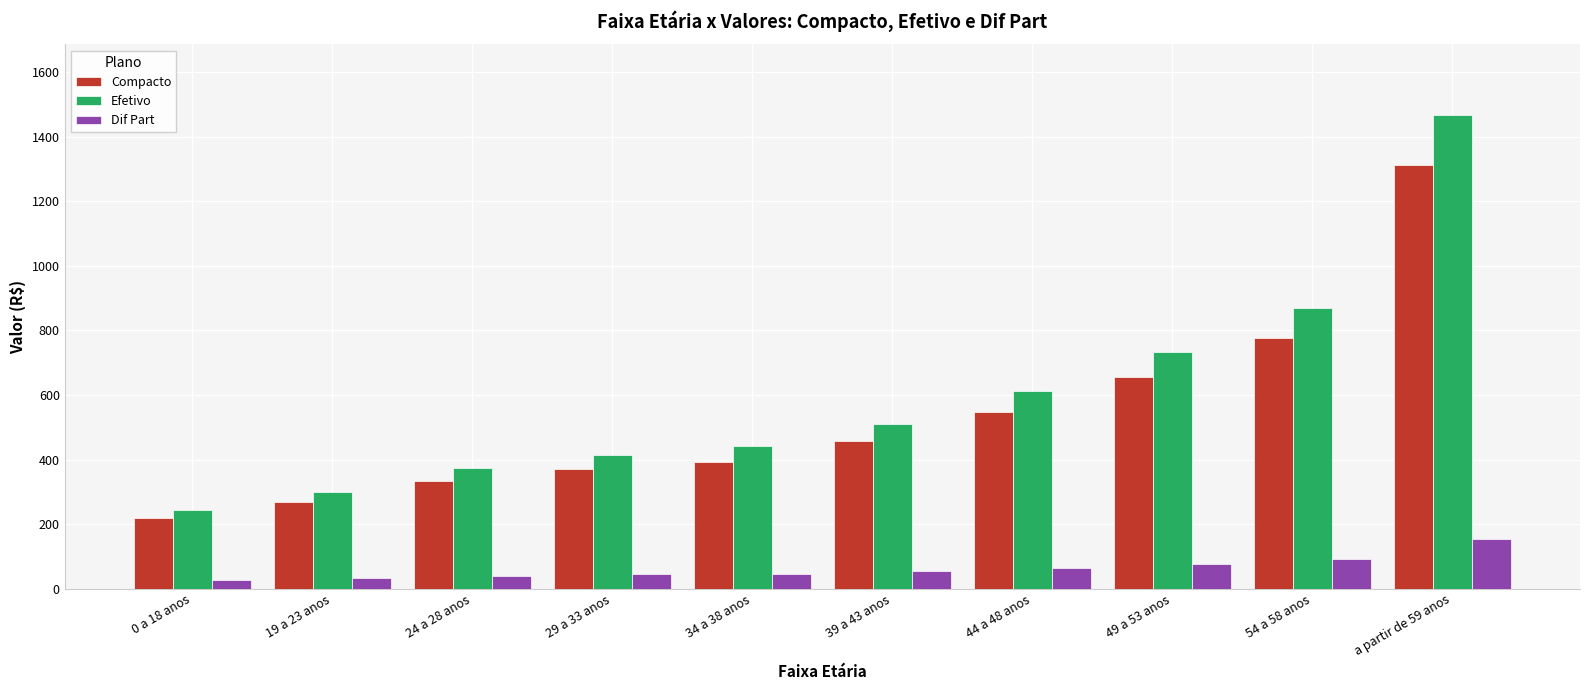

What position from the right is 0 a 18 anos?

10